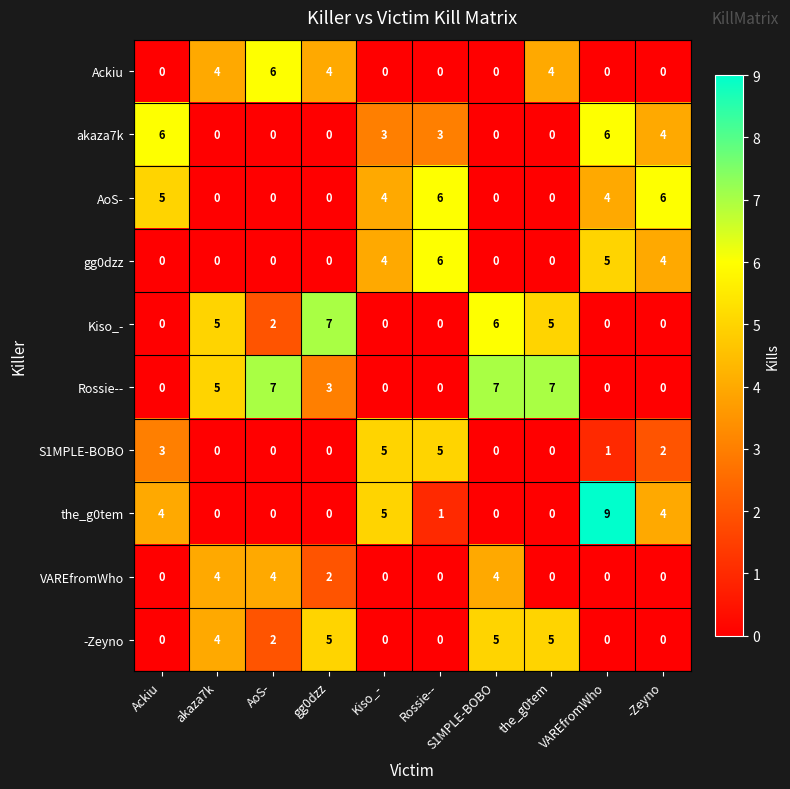

True or false: VAREfromWho has a value of -3 at -Zeyno.

False